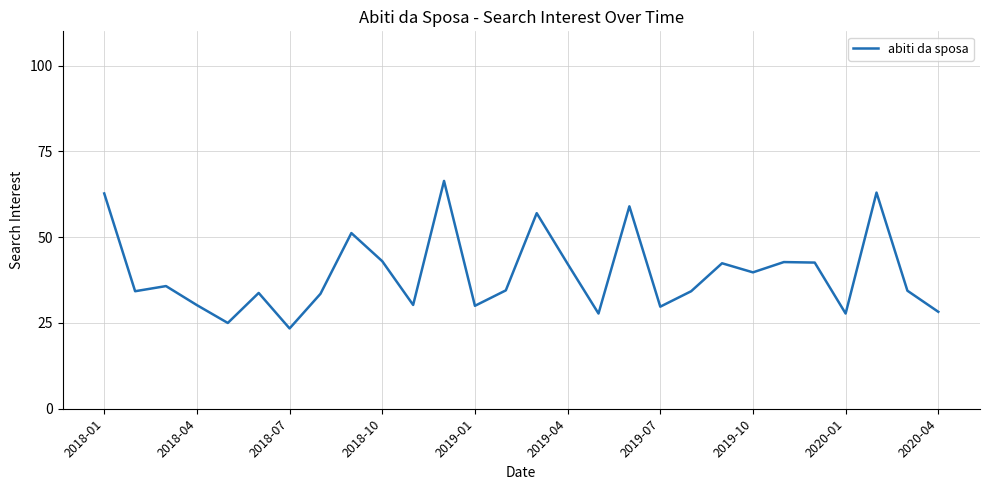

What is the smallest value displayed?

23.4